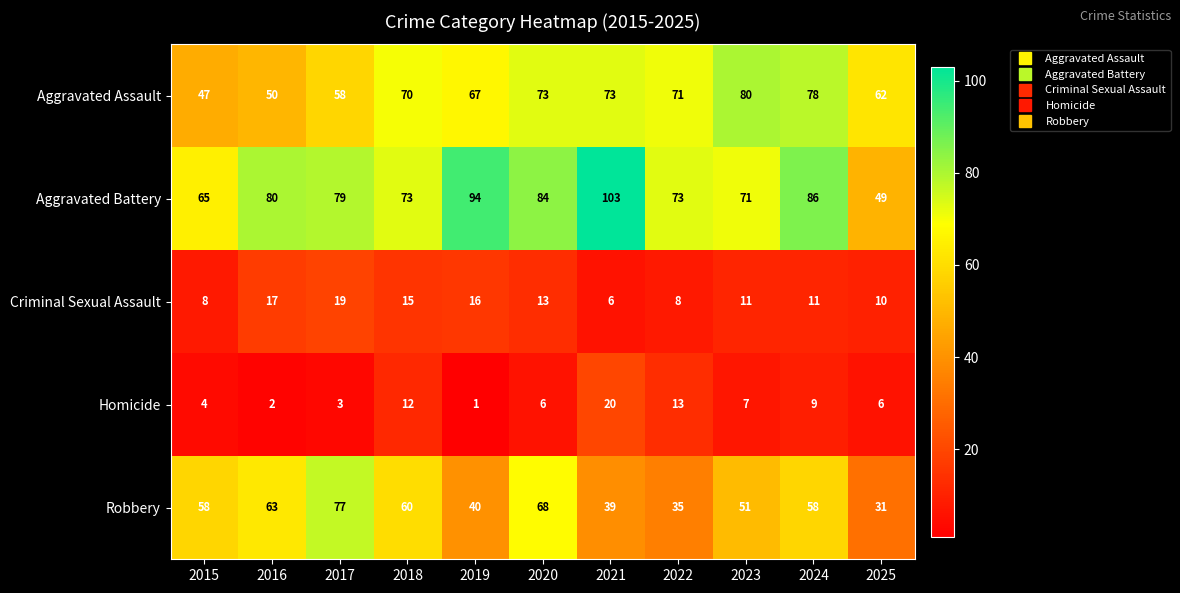

What is the maximum value shown in the chart?

103